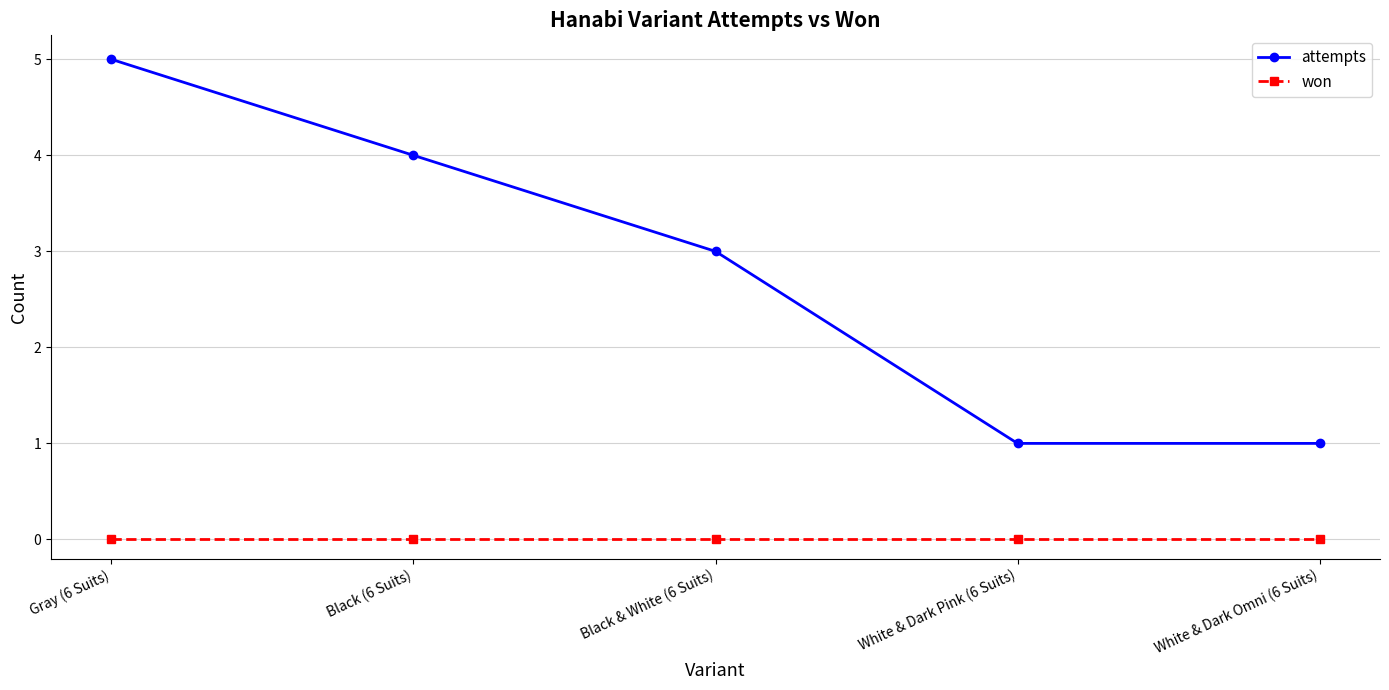

Rank the series at Gray (6 Suits) from highest to lowest value.

attempts, won